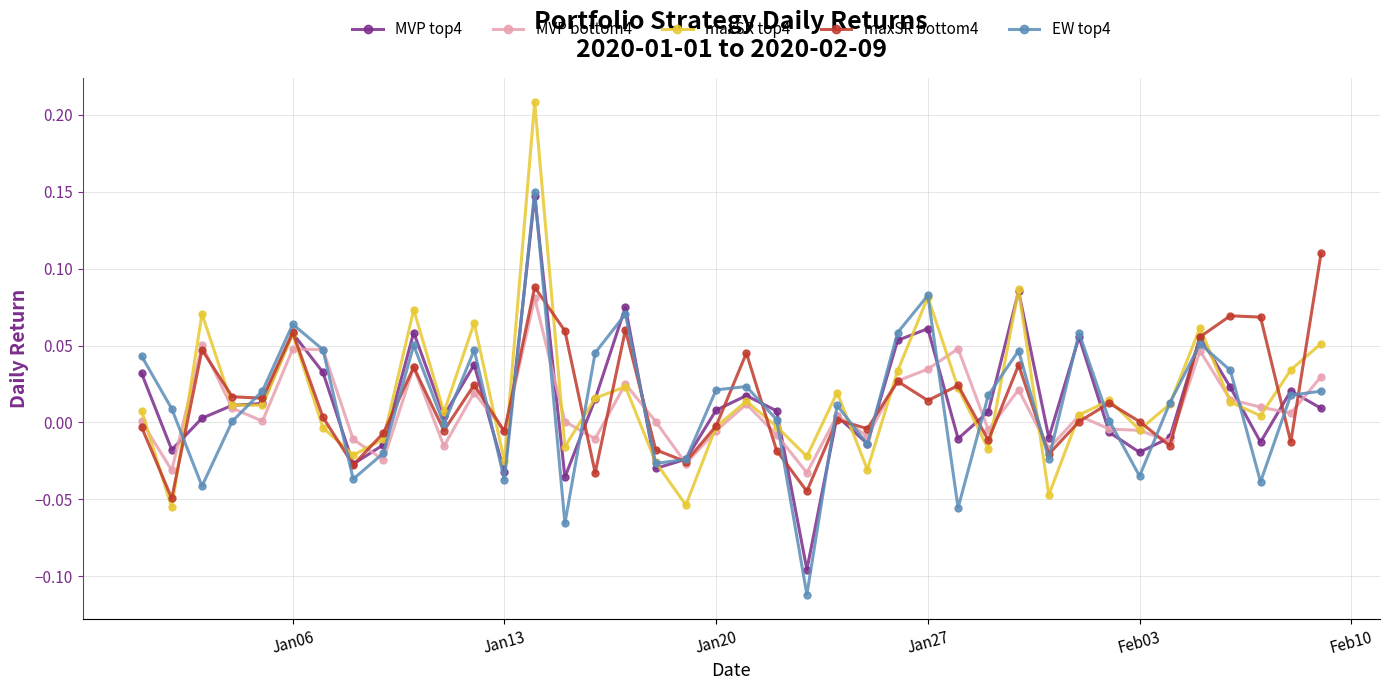

True or false: MVP top4 has more than 2 points higher than both neighbors.

True